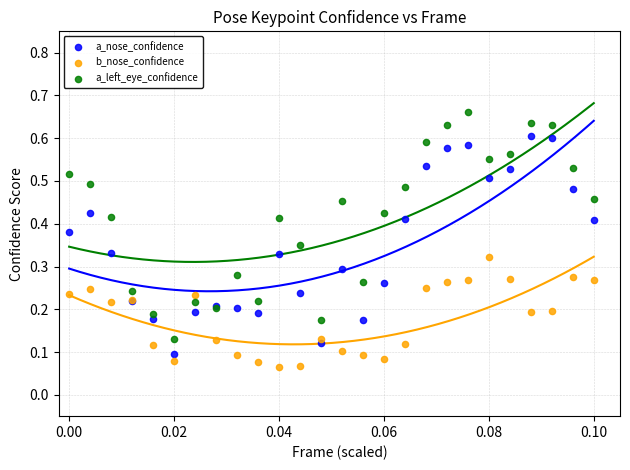

What are all the series names shown in the legend?

a_nose_confidence, b_nose_confidence, a_left_eye_confidence